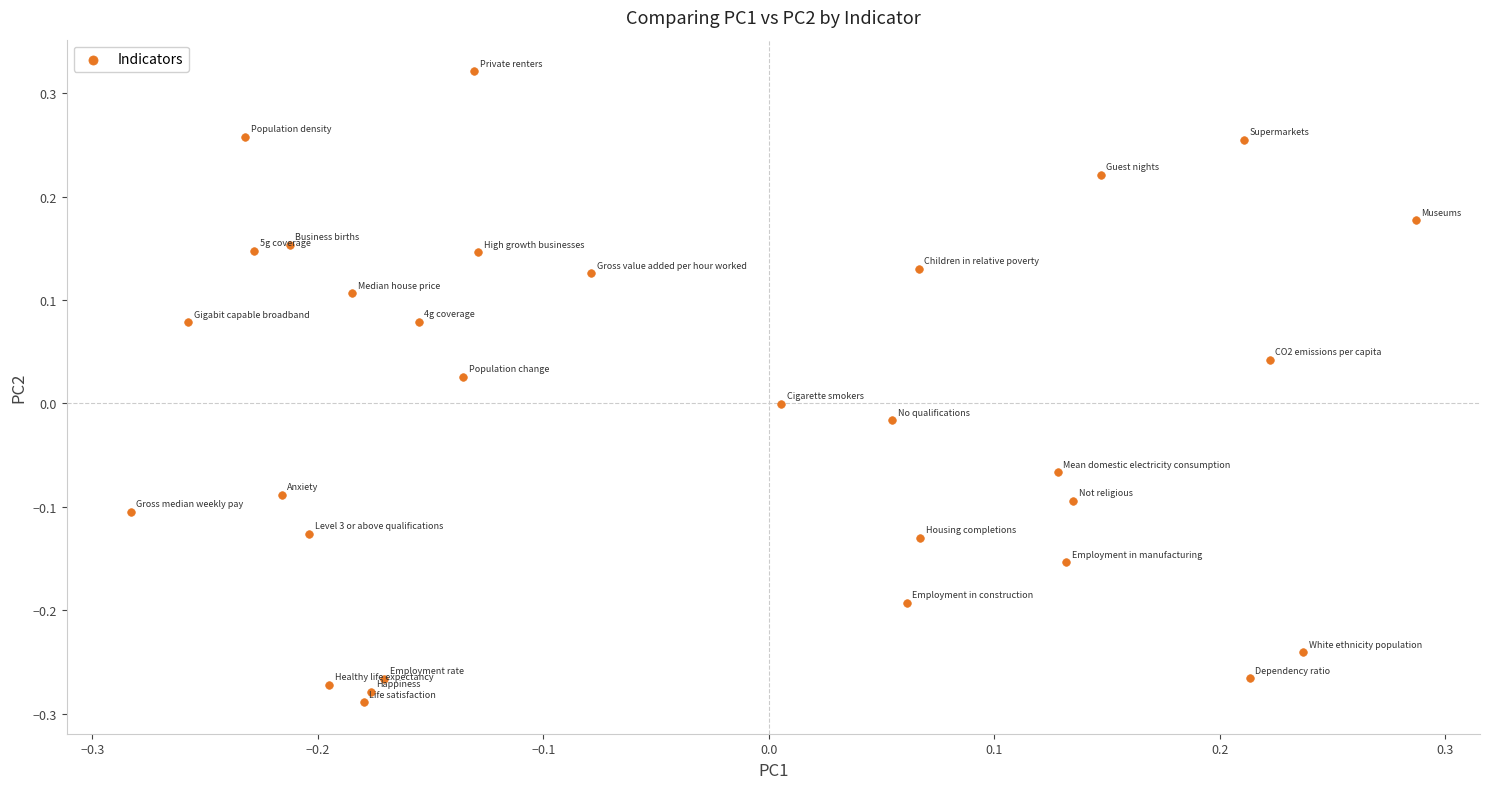

What is the range of Y values (max minus min)?

0.6